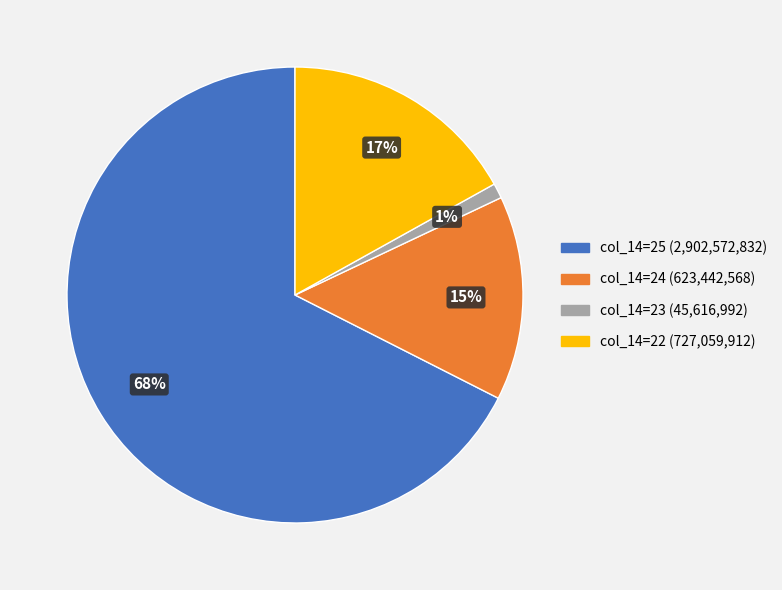

To the nearest percent, what is the average slice percentage?

25%